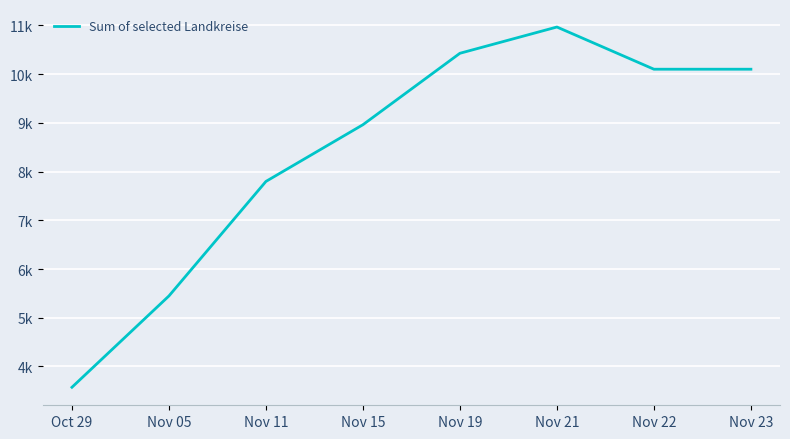

Which label corresponds to the smallest value in the chart?

Oct 29